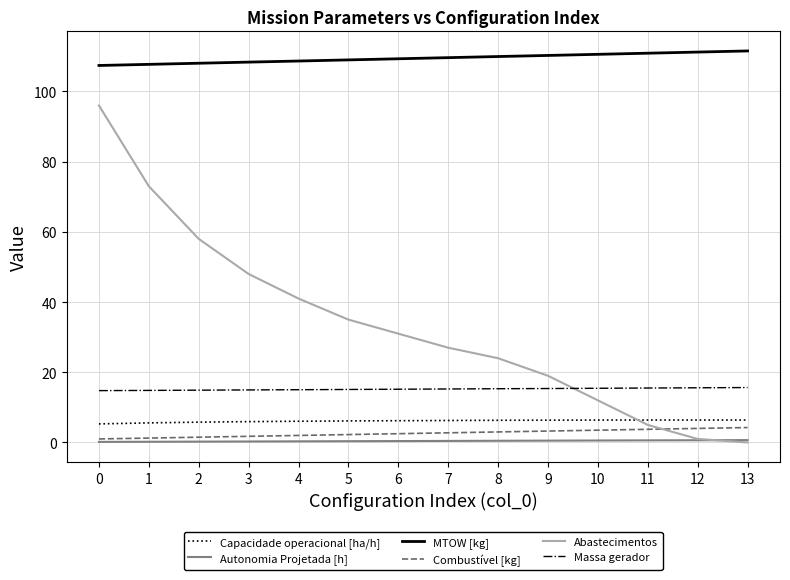

After their last crossing, which series has the higher values: Massa gerador or Abastecimentos?

Massa gerador